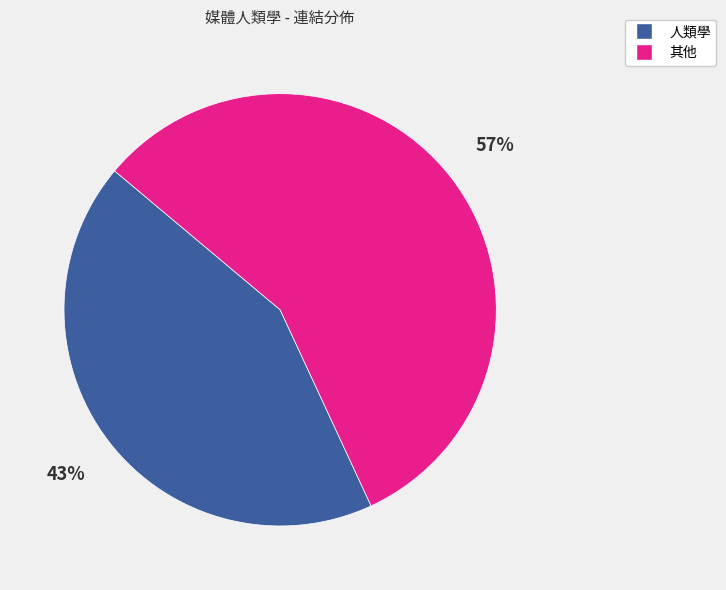

To the nearest percent, what is the difference between the largest and smallest slice percentages?

14%